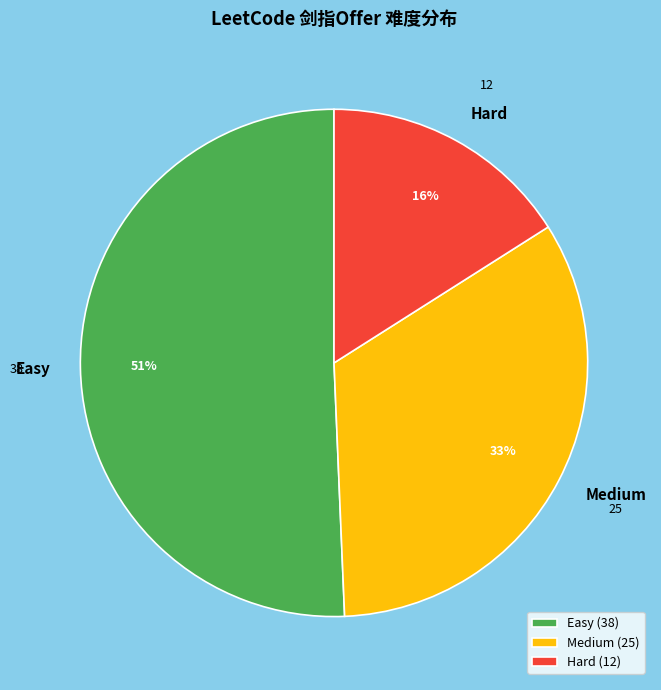

What is the largest slice in the pie chart?

Easy